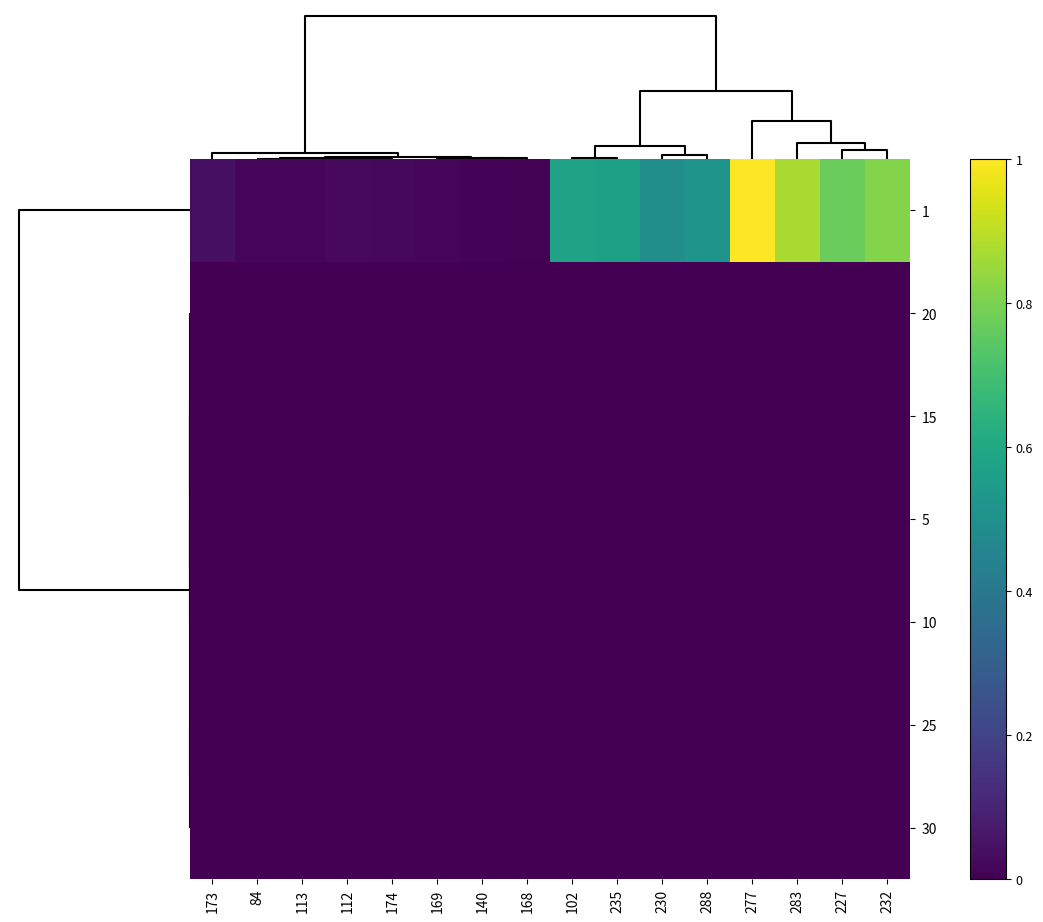

Reading left to right, extract all data points from this chart.

1: 173=0.0	84=0.0	113=0.0	112=0.0	174=0.0	169=0.0	140=0.0	168=0.0	102=0.6	235=0.6	230=0.5	288=0.5	277=1.0	283=0.9	227=0.8	232=0.8
20: 173=0.0	84=0.0	113=0.0	112=0.0	174=0.0	169=0.0	140=0.0	168=0.0	102=0.0	235=0.0	230=0.0	288=0.0	277=0.0	283=0.0	227=0.0	232=0.0
15: 173=0.0	84=0.0	113=0.0	112=0.0	174=0.0	169=0.0	140=0.0	168=0.0	102=0.0	235=0.0	230=0.0	288=0.0	277=0.0	283=0.0	227=0.0	232=0.0
5: 173=0.0	84=0.0	113=0.0	112=0.0	174=0.0	169=0.0	140=0.0	168=0.0	102=0.0	235=0.0	230=0.0	288=0.0	277=0.0	283=0.0	227=0.0	232=0.0
10: 173=0.0	84=0.0	113=0.0	112=0.0	174=0.0	169=0.0	140=0.0	168=0.0	102=0.0	235=0.0	230=0.0	288=0.0	277=0.0	283=0.0	227=0.0	232=0.0
25: 173=0.0	84=0.0	113=0.0	112=0.0	174=0.0	169=0.0	140=0.0	168=0.0	102=0.0	235=0.0	230=0.0	288=0.0	277=0.0	283=0.0	227=0.0	232=0.0
30: 173=0.0	84=0.0	113=0.0	112=0.0	174=0.0	169=0.0	140=0.0	168=0.0	102=0.0	235=0.0	230=0.0	288=0.0	277=0.0	283=0.0	227=0.0	232=0.0